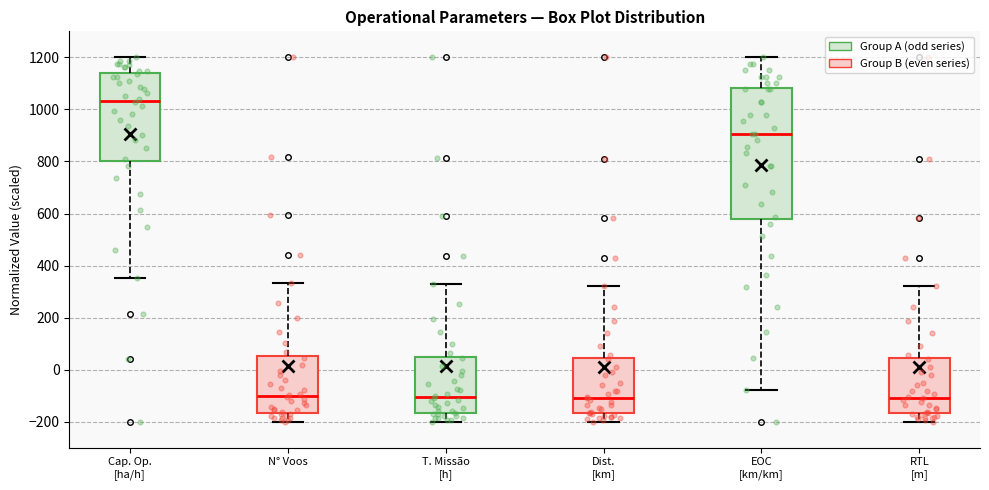

Where is the upper edge of the box for N° Voos on the y-axis? The values are not printed on the chart, so give them approximately, as read against the axis.

60